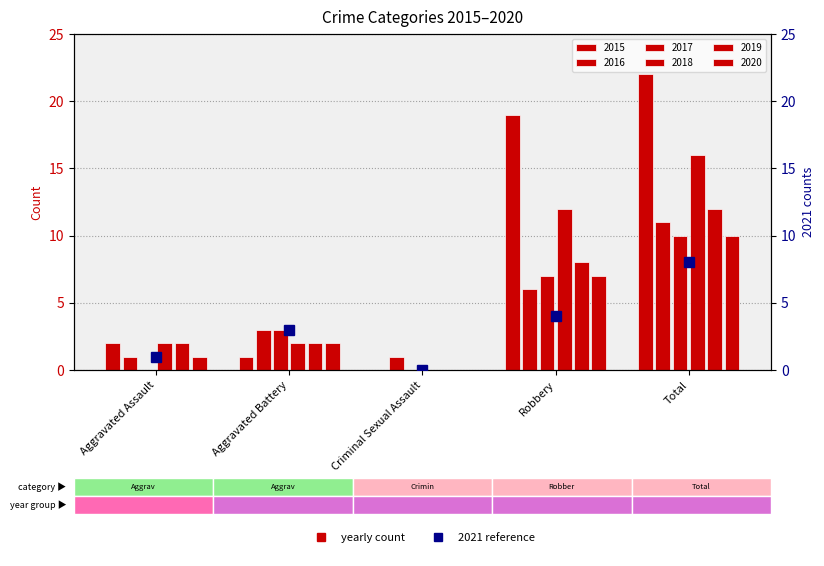

Rank the categories by value from lowest to highest.

Criminal Sexual Assault, Aggravated Assault, Aggravated Battery, Robbery, Total